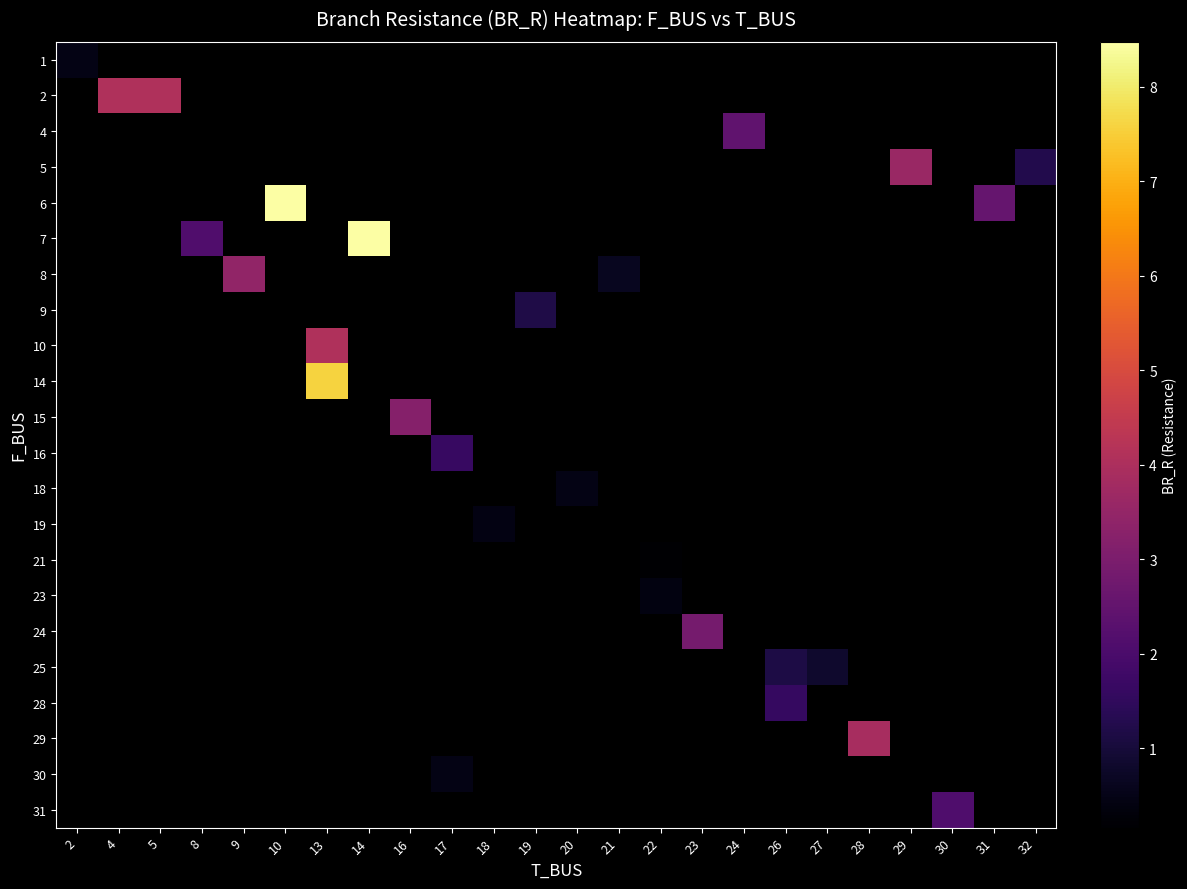

At which category does the chart reach its peak across all series?

14